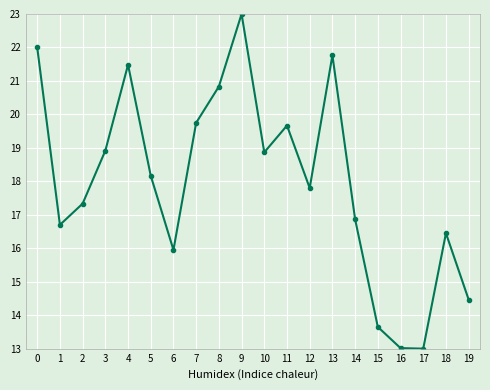

Where is the first local maximum?

4